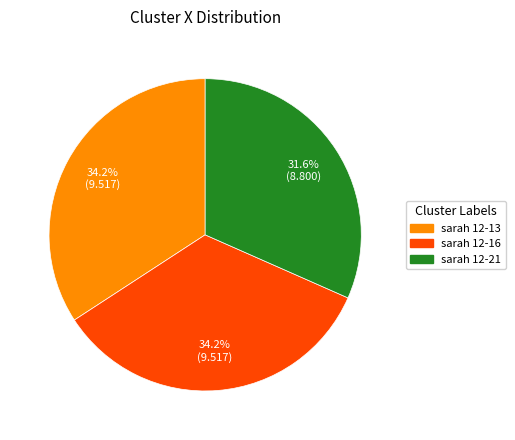

Is there any slice that represents more than half of the pie?

No